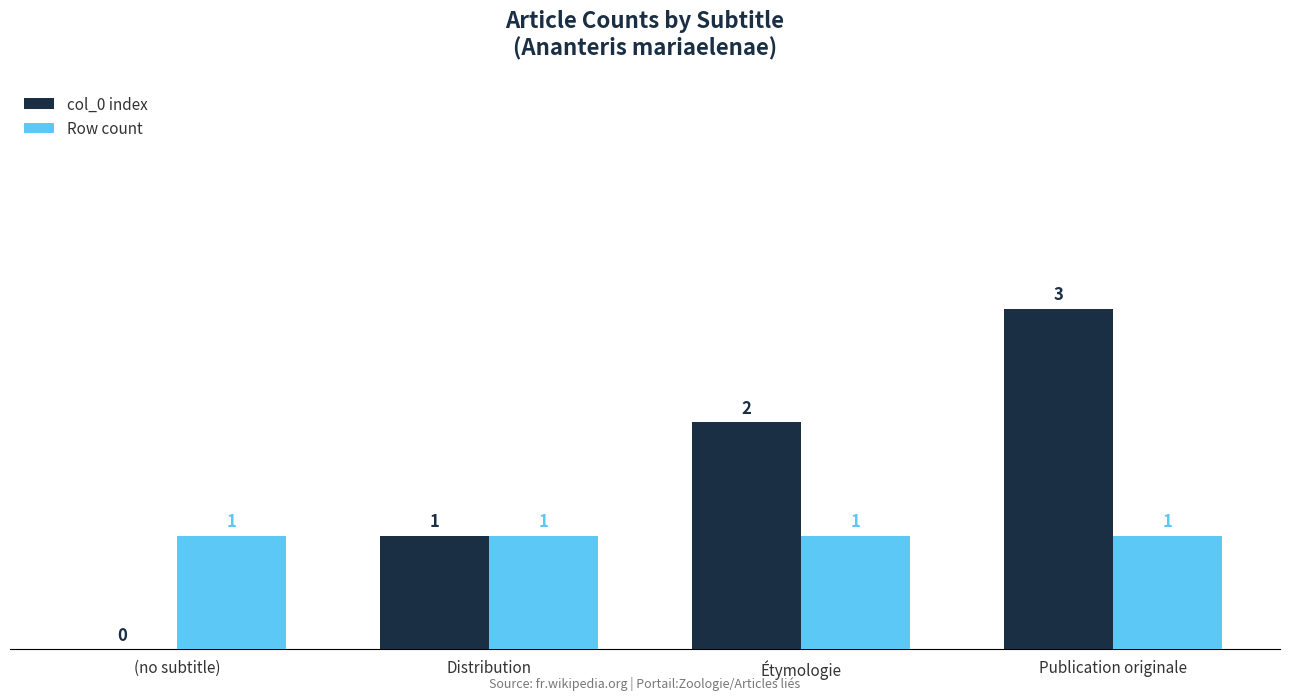

What is the maximum value for col_0 index?

3